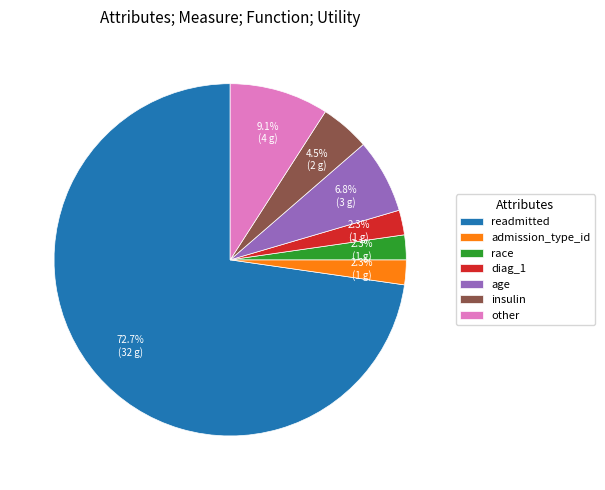

Count the number of slices in the pie.

7